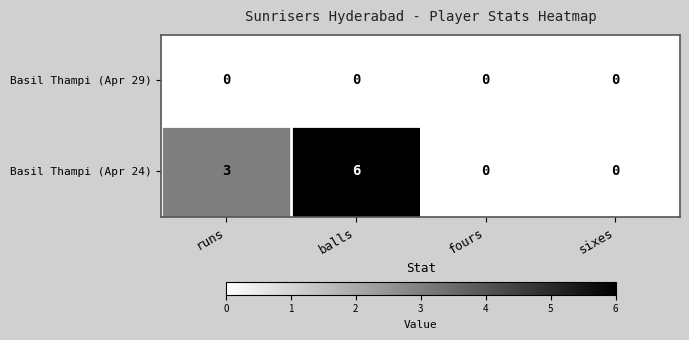

Which series has the largest total across all categories?

Basil Thampi (Apr 24)